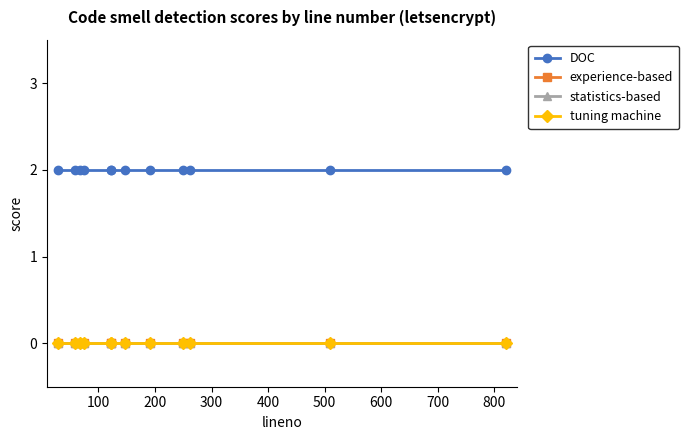

What is the lowest value of the DOC series?

2